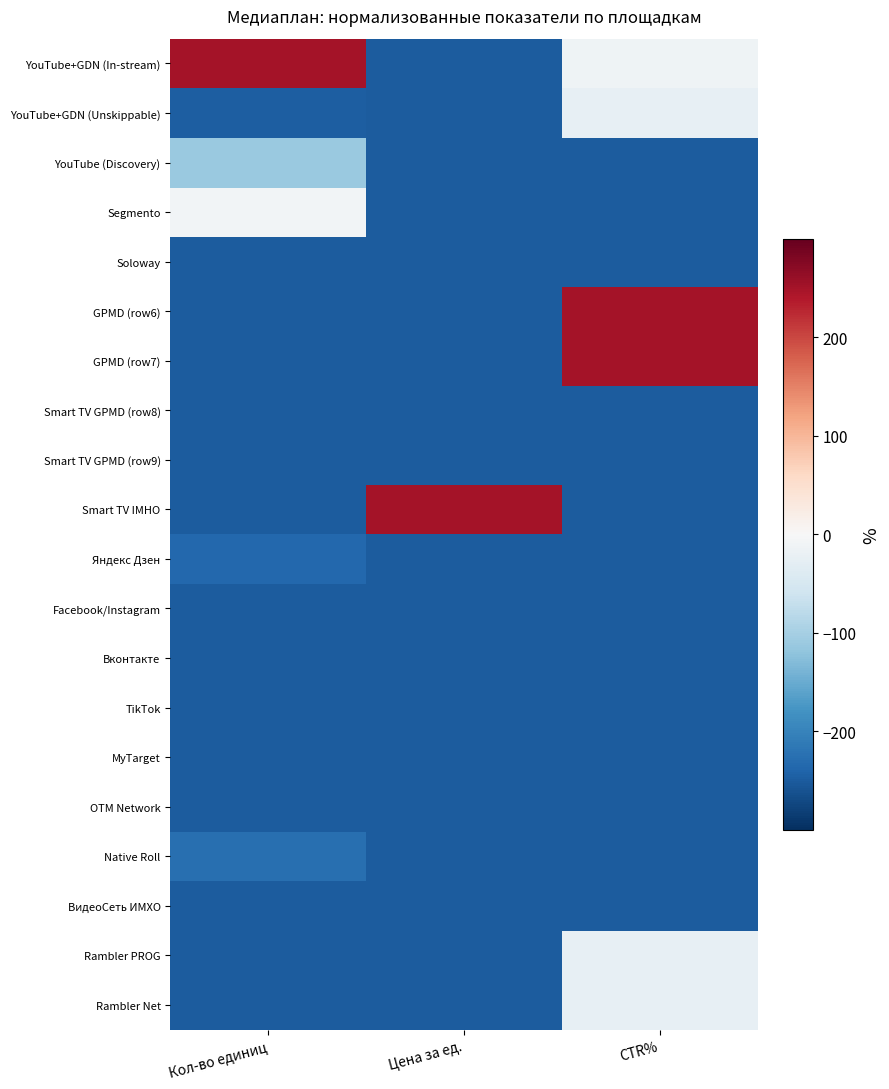

At Кол-во единиц, list the series in order from smallest to largest.

Smart TV IMHO, Smart TV GPMD (row8), Smart TV GPMD (row9), GPMD (row6), GPMD (row7), ВидеоСеть ИМХО, OTM Network, Soloway, Rambler PROG, Rambler Net, Facebook/Instagram, MyTarget, Вконтакте, TikTok, YouTube+GDN (Unskippable), Яндекс Дзен, Native Roll, YouTube (Discovery), Segmento, YouTube+GDN (In-stream)